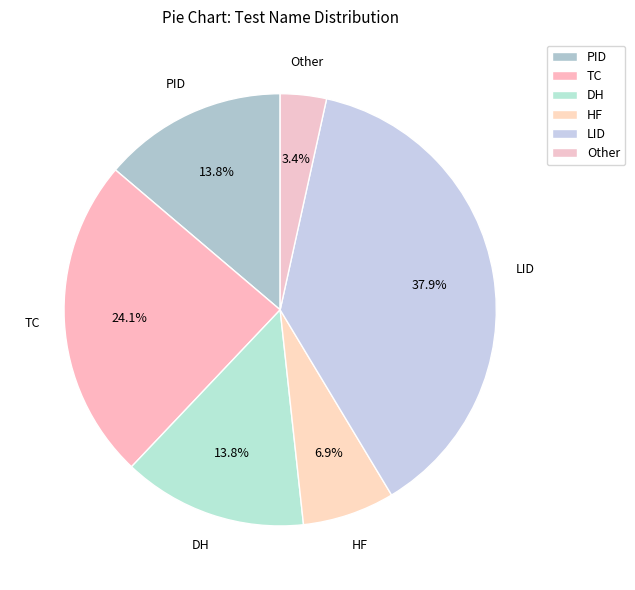

Between Other and PID, which is larger?

PID